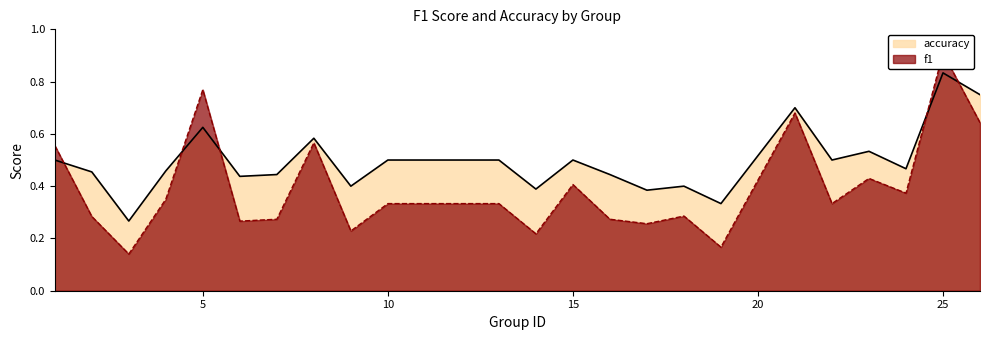

Does the chart display data point markers on the line(s)?

No